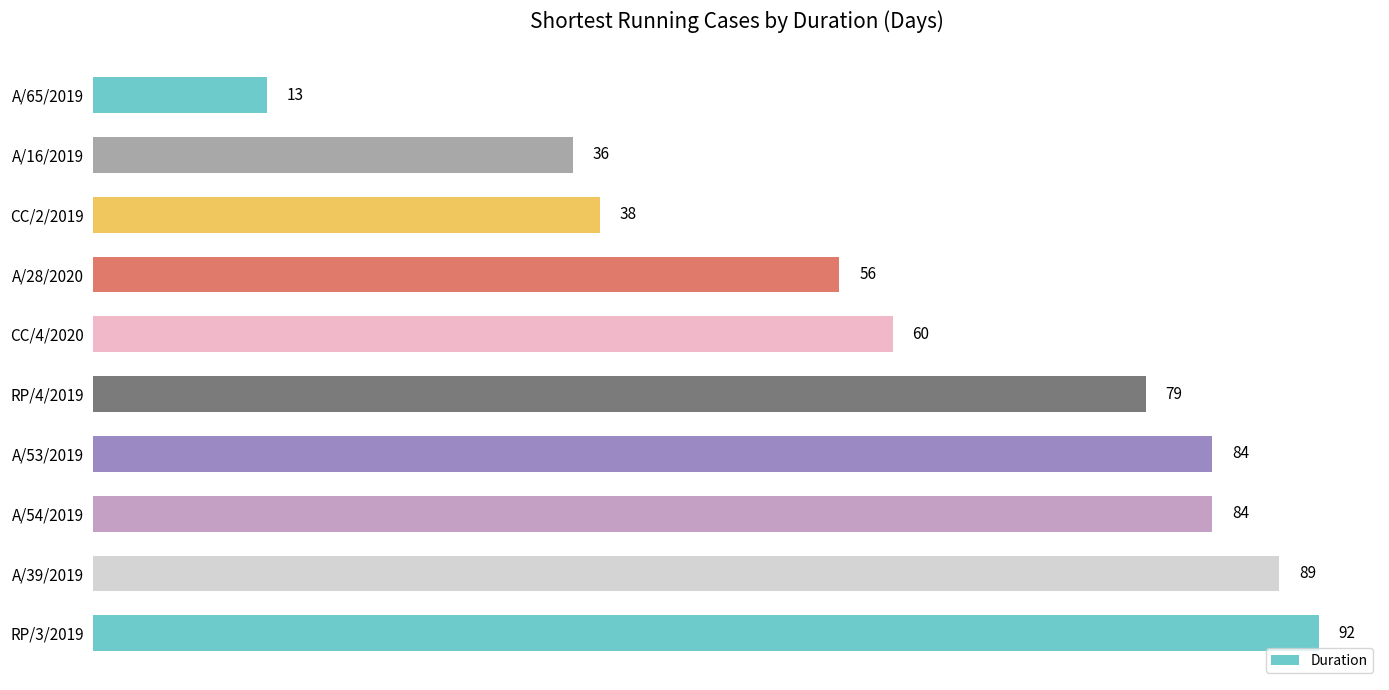

Read the value at A/53/2019, to the nearest 10.

80